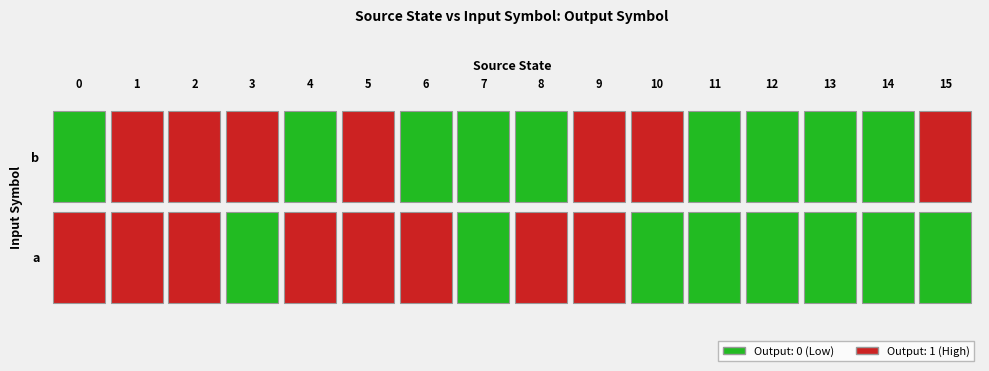

Is the value of 12 at 1 greater than the value of 0 at 0?

No